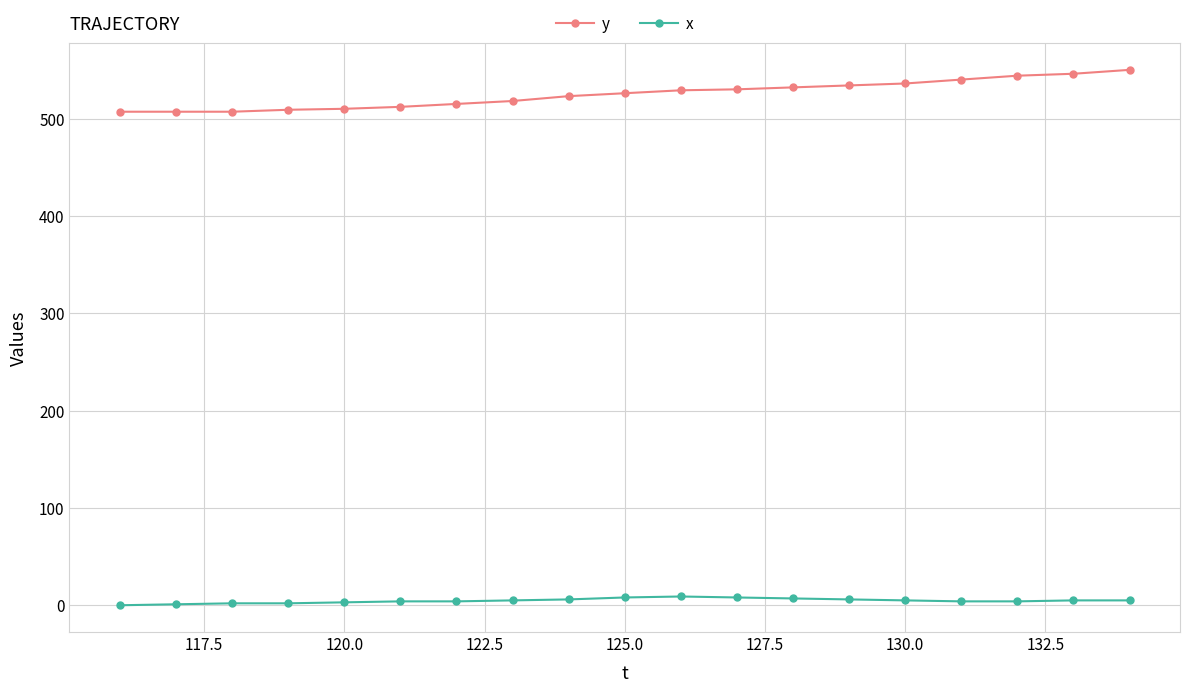

What are all the series names shown in the legend?

y, x